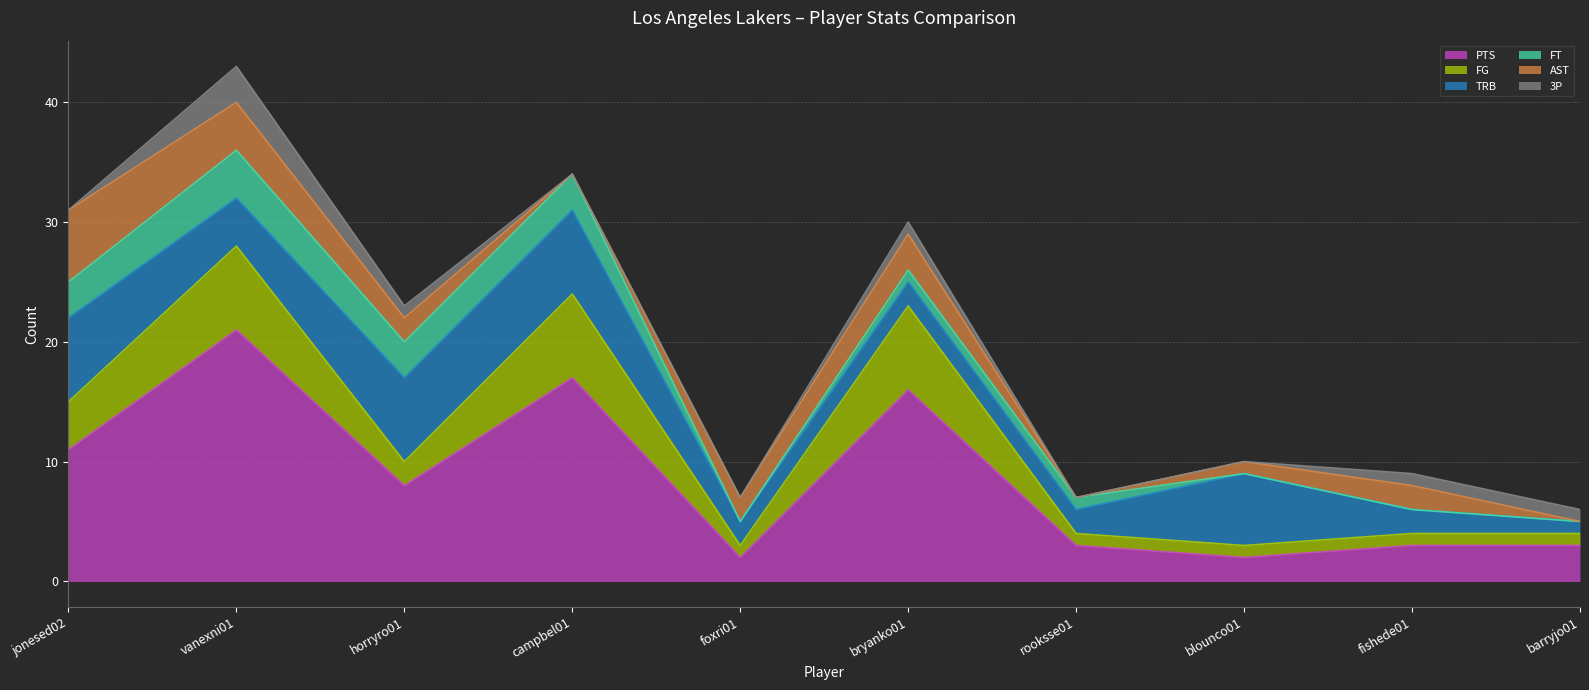

At which category does the chart reach its peak across all series?

vanexni01